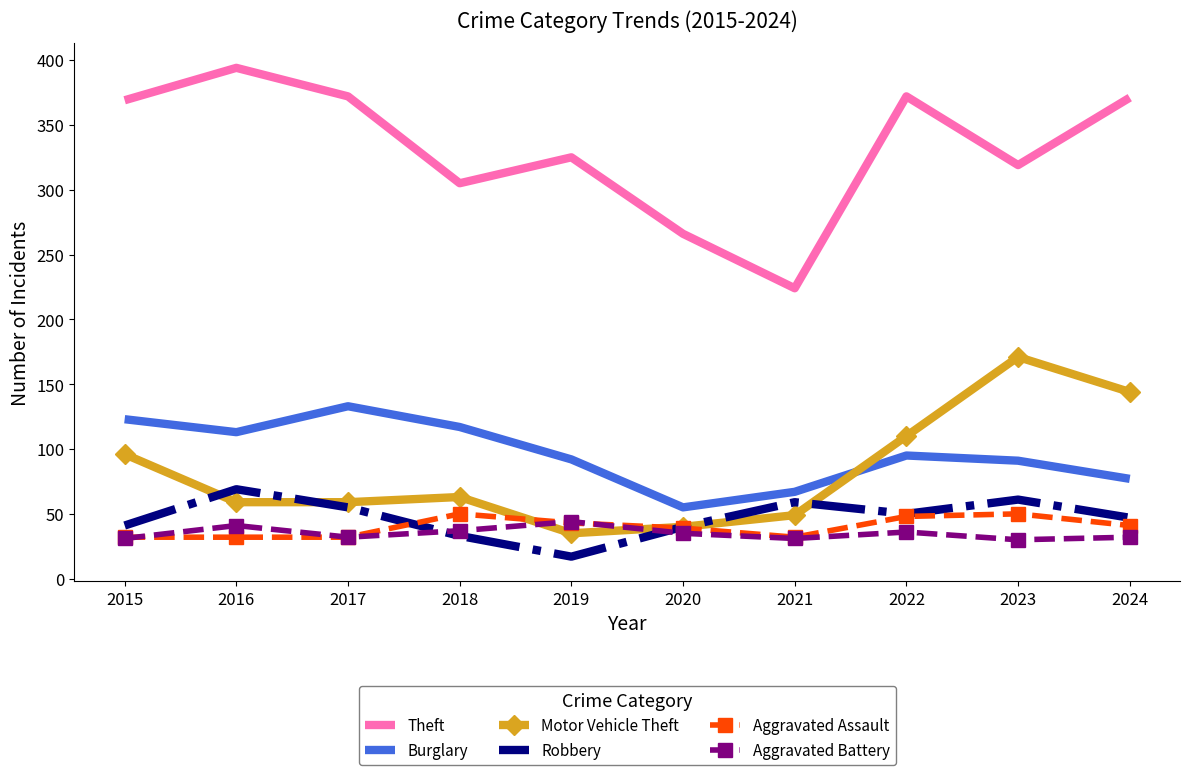

Is it true that Aggravated Assault equals 32 at 2016?

True